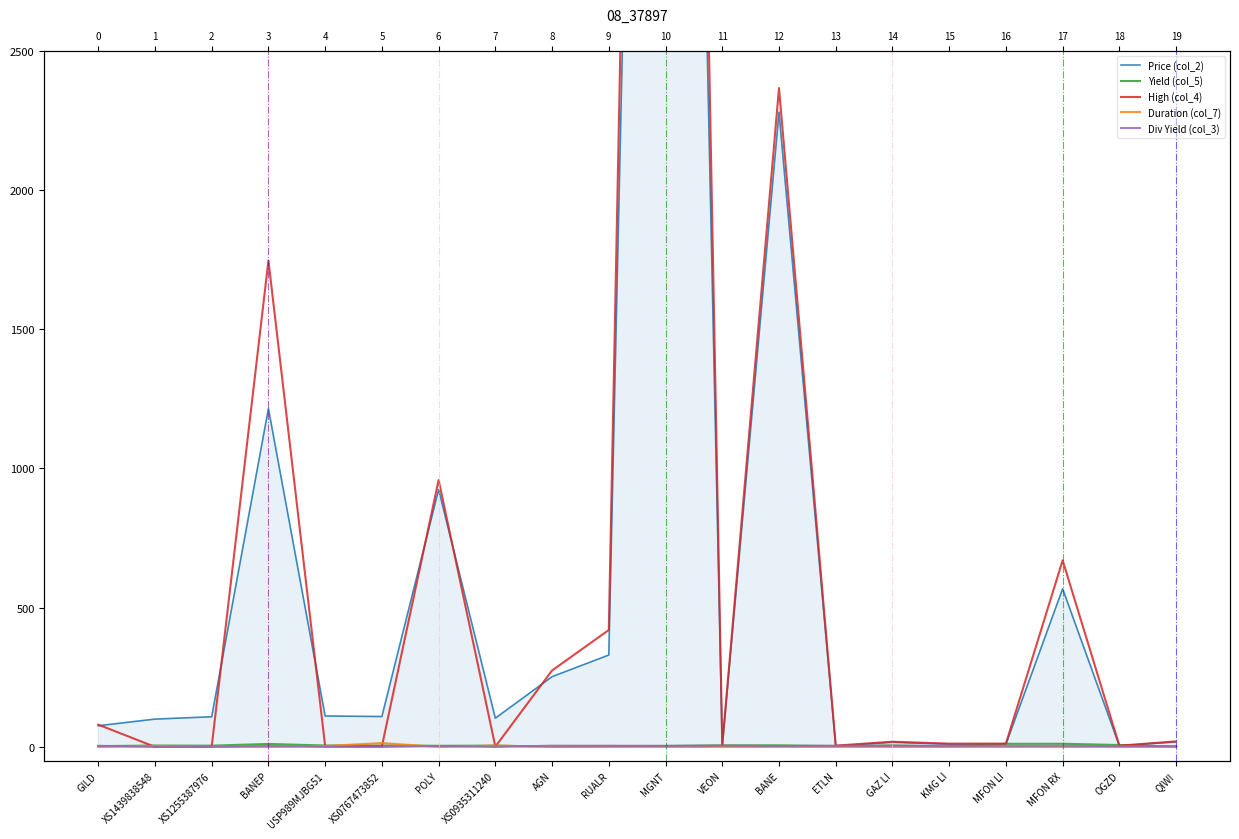

Reading left to right, list all the values displayed in this chart.

Price (col_2): GILD=76.1	XS1439838548=100.0	XS1255387976=108.3	BANEP=1215.0	USP989MJBG51=111.1	XS0767473852=109.2	POLY=924.5	XS0935311240=103.2	AGN=252.3	RUALR=330.0	MGNT=9440.0	VEON=4.1	BANE=2280.0	ETLN=3.5	GAZ LI=16.9	KMG LI=9.8	MFON LI=9.7	MFON RX=568.0	OGZD=3.9	QIWI=18.3
Yield (col_5): GILD=2.9	XS1439838548=5.0	XS1255387976=4.6	BANEP=10.7	USP989MJBG51=5.1	XS0767473852=5.0	POLY=4.1	XS0935311240=4.6	AGN=1.2	RUALR=3.0	MGNT=3.6	VEON=5.6	BANE=5.7	ETLN=3.0	GAZ LI=5.5	KMG LI=1.5	MFON LI=11.2	MFON RX=11.4	OGZD=6.9	QIWI=1.2
High (col_4): GILD=80.0	XS1439838548=0.3	XS1255387976=1.0	BANEP=1746.6	USP989MJBG51=3.1	XS0767473852=1.9	POLY=958.4	XS0935311240=1.0	AGN=274.6	RUALR=419.9	MGNT=10664.1	VEON=5.5	BANE=2366.4	ETLN=4.7	GAZ LI=18.7	KMG LI=11.8	MFON LI=12.0	MFON RX=670.0	OGZD=4.4	QIWI=19.9
Duration (col_7): GILD=0.0	XS1439838548=3.6	XS1255387976=1.3	BANEP=0.0	USP989MJBG51=3.1	XS0767473852=13.9	POLY=0.0	XS0935311240=5.0	AGN=0.0	RUALR=0.0	MGNT=0.0	VEON=0.0	BANE=0.0	ETLN=0.0	GAZ LI=0.0	KMG LI=0.0	MFON LI=0.0	MFON RX=0.0	OGZD=0.0	QIWI=0.0
Div Yield (col_3): GILD=4.0	XS1439838548=0.0	XS1255387976=0.0	BANEP=3.5	USP989MJBG51=0.0	XS0767473852=0.0	POLY=3.1	XS0935311240=0.0	AGN=4.5	RUALR=4.2	MGNT=3.8	VEON=4.7	BANE=3.5	ETLN=4.4	GAZ LI=4.1	KMG LI=4.0	MFON LI=4.0	MFON RX=4.2	OGZD=2.9	QIWI=2.8